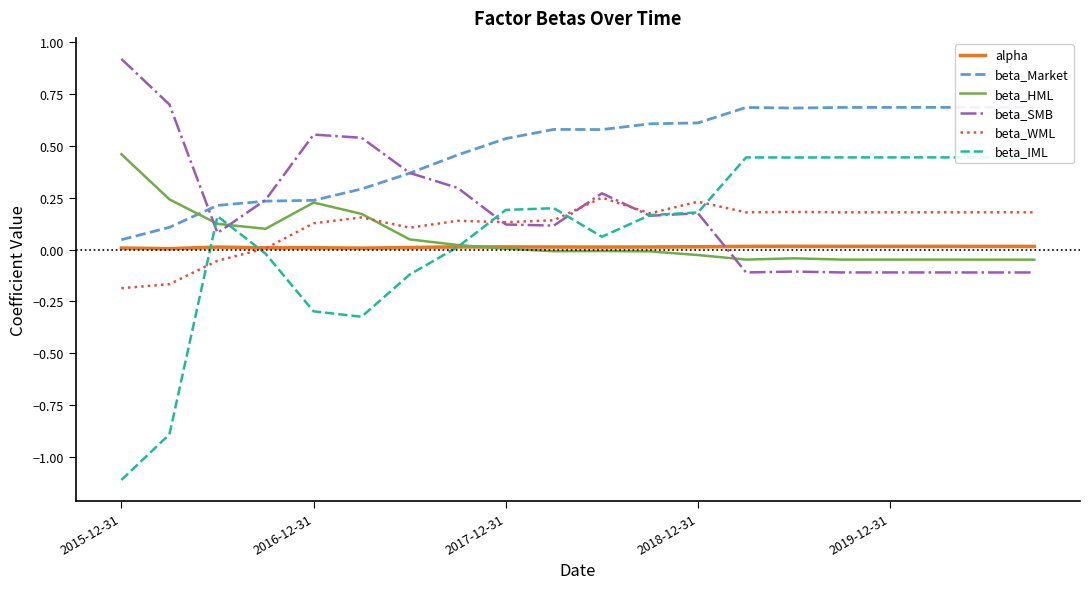

Reading right to left, extract all data points from this chart.

alpha: 0.0	0.0	0.0	0.0	0.0	0.0	0.0	0.0	0.0	0.0	0.0	0.0	0.0	0.0	0.0	0.0	0.0	0.0	0.0	0.0
beta_Market: 0.7	0.7	0.7	0.7	0.7	0.7	0.7	0.6	0.6	0.6	0.6	0.5	0.5	0.4	0.3	0.2	0.2	0.2	0.1	0.0
beta_HML: -0.0	-0.0	-0.0	-0.0	-0.0	-0.0	-0.0	-0.0	-0.0	-0.0	-0.0	0.0	0.0	0.0	0.2	0.2	0.1	0.1	0.2	0.5
beta_SMB: -0.1	-0.1	-0.1	-0.1	-0.1	-0.1	-0.1	0.2	0.2	0.3	0.1	0.1	0.3	0.4	0.5	0.6	0.2	0.1	0.7	0.9
beta_WML: 0.2	0.2	0.2	0.2	0.2	0.2	0.2	0.2	0.2	0.3	0.1	0.1	0.1	0.1	0.2	0.1	0.0	-0.1	-0.2	-0.2
beta_IML: 0.4	0.4	0.4	0.4	0.4	0.4	0.4	0.2	0.2	0.1	0.2	0.2	0.0	-0.1	-0.3	-0.3	-0.0	0.2	-0.9	-1.1